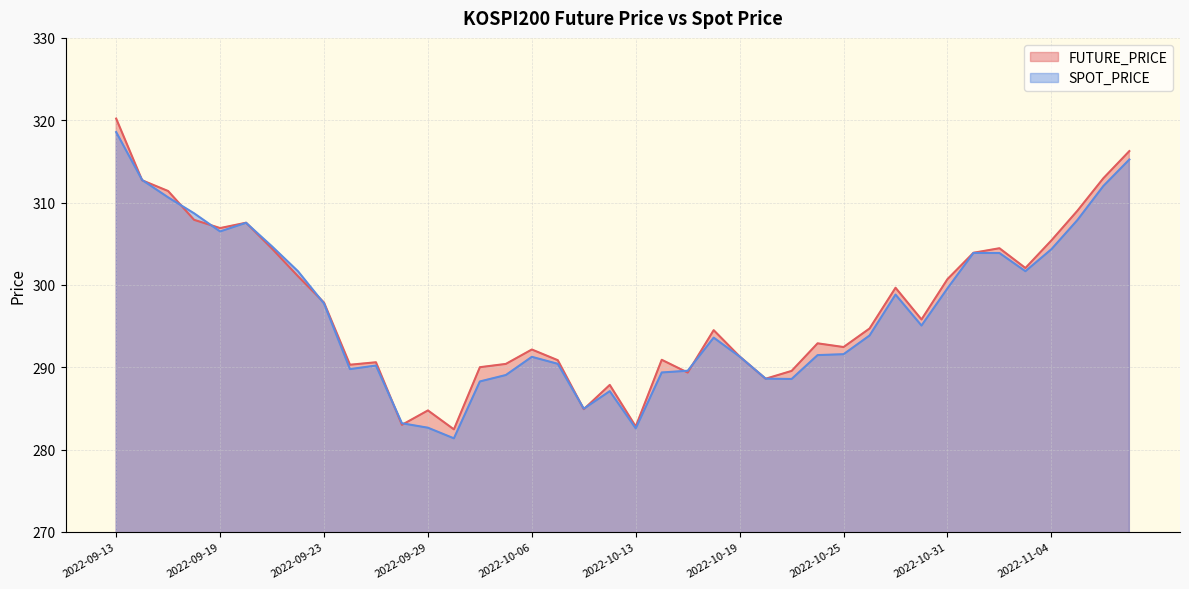

What is the sum of all SPOT_PRICE values?

11869.7